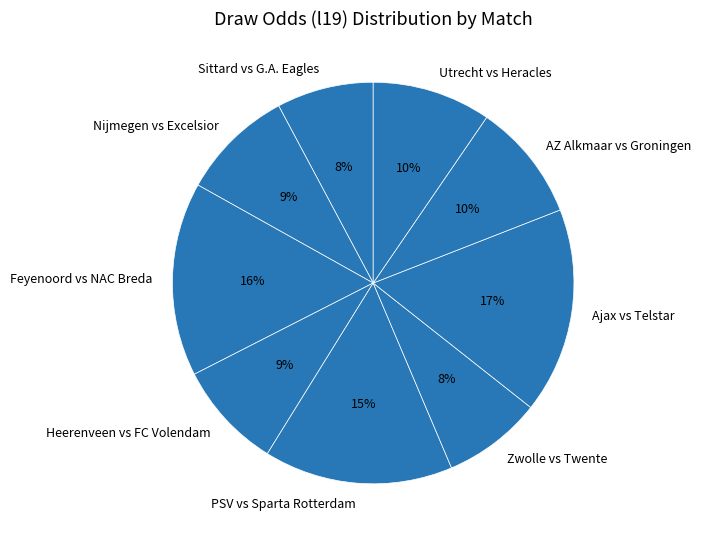

Is there a majority slice in this chart?

No